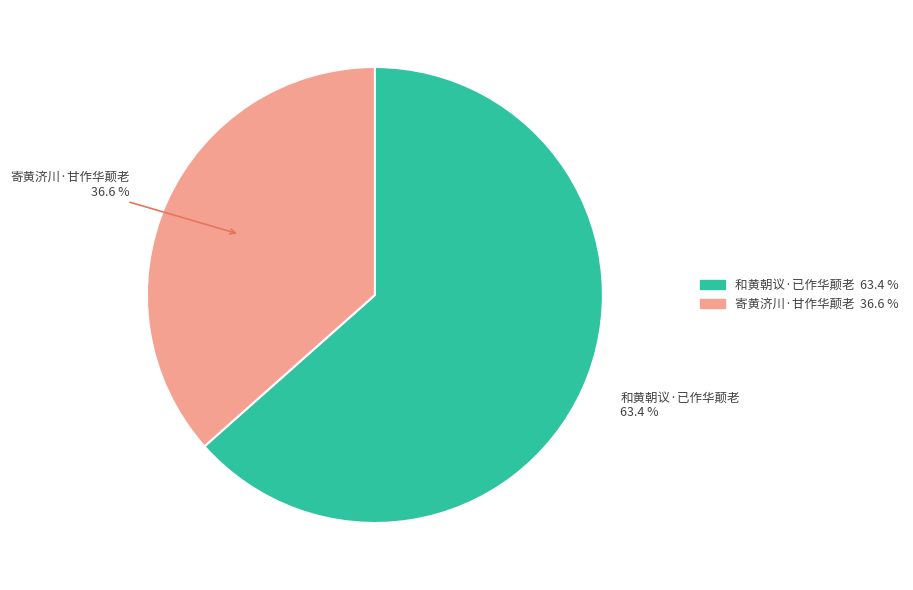

The 寄黄济川·甘作华颠老 slice represents 43% of the pie. True or false?

False